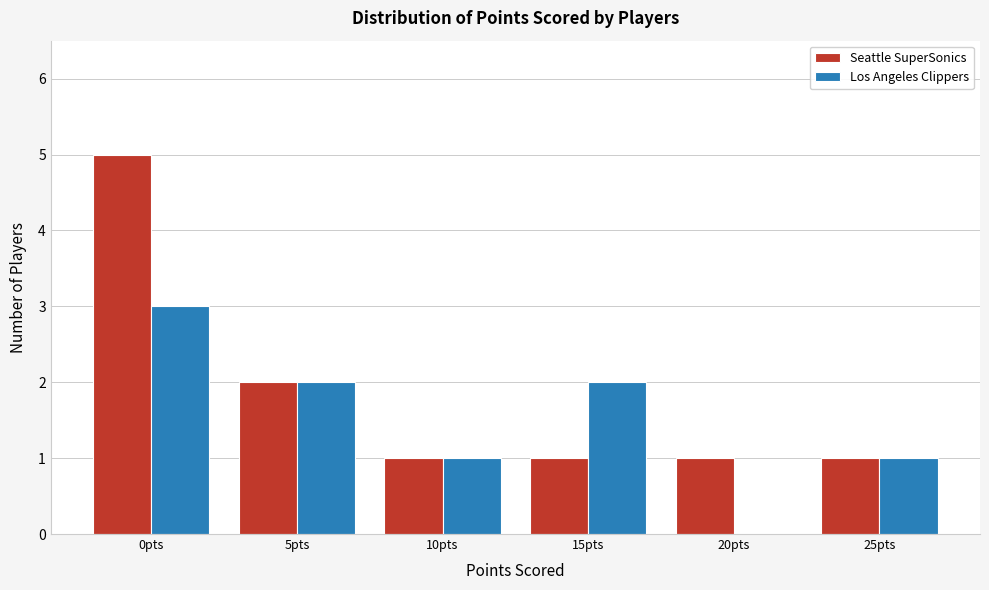

Reading left to right, transcribe all the data shown in this chart.

Seattle SuperSonics: 0pts=5	5pts=2	10pts=1	15pts=1	20pts=1	25pts=1
Los Angeles Clippers: 0pts=3	5pts=2	10pts=1	15pts=2	20pts=0	25pts=1